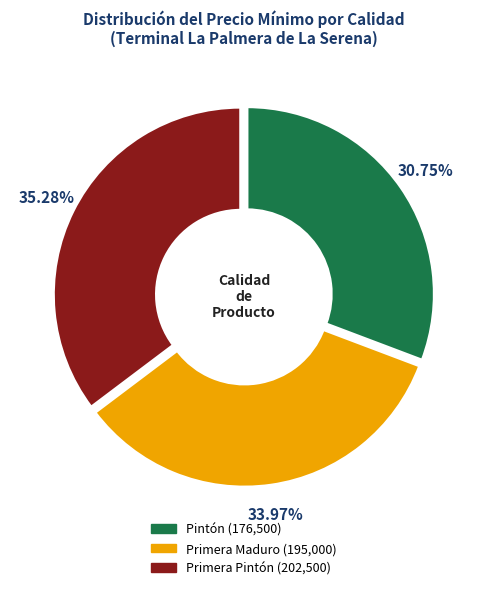

Is there a majority slice in this chart?

No